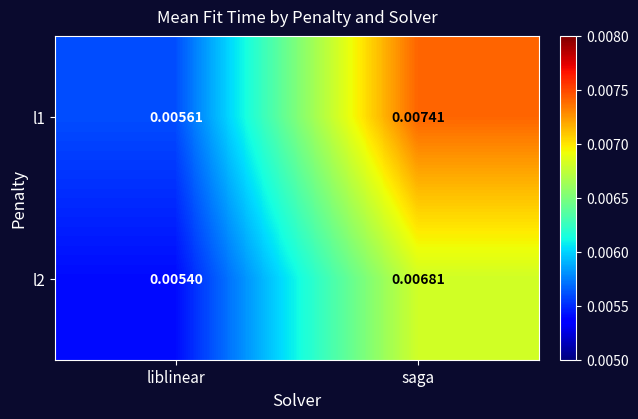

Where is l2 nearest to the value 0?

liblinear